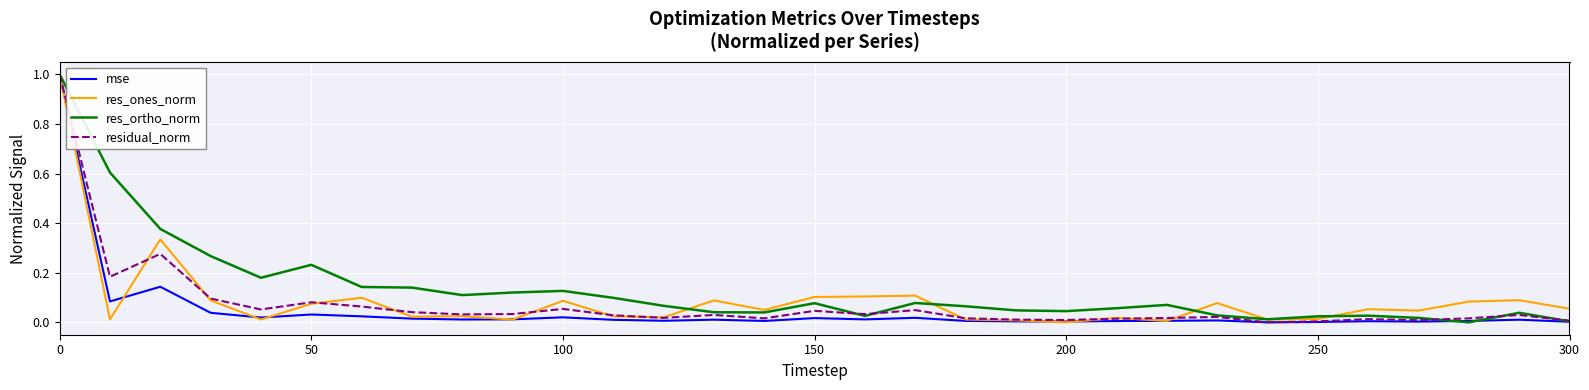

Which series has the largest total across all categories?

res_ortho_norm